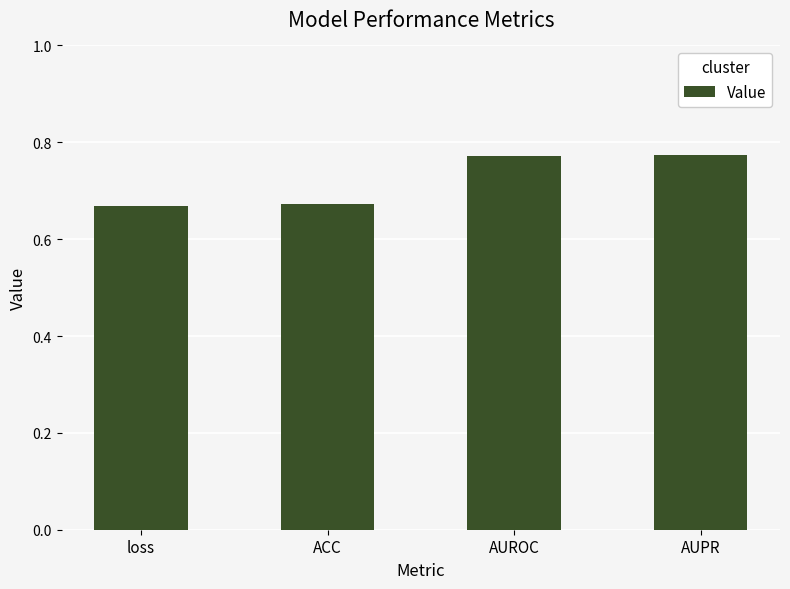

What is the sum of the values at ACC and loss?

1.3